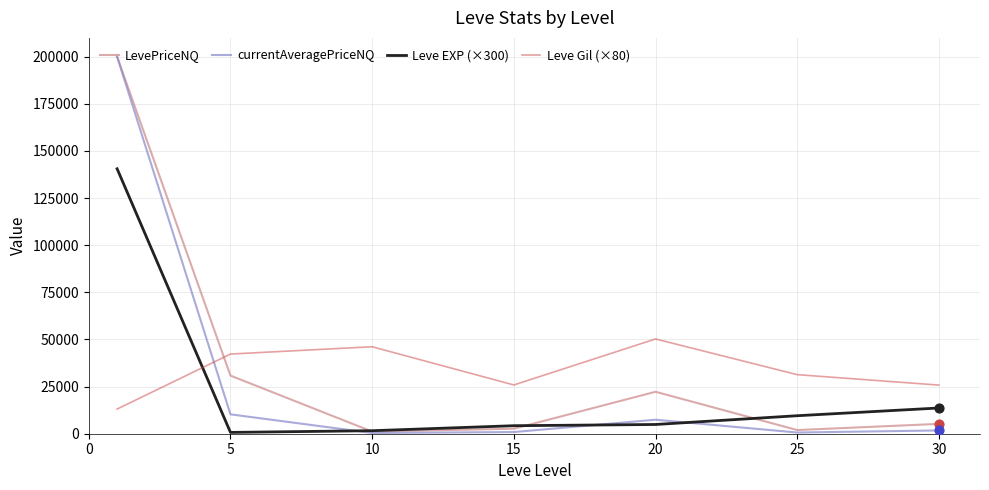

What are all the series names shown in the legend?

LevePriceNQ, currentAveragePriceNQ, Leve EXP (×300), Leve Gil (×80)